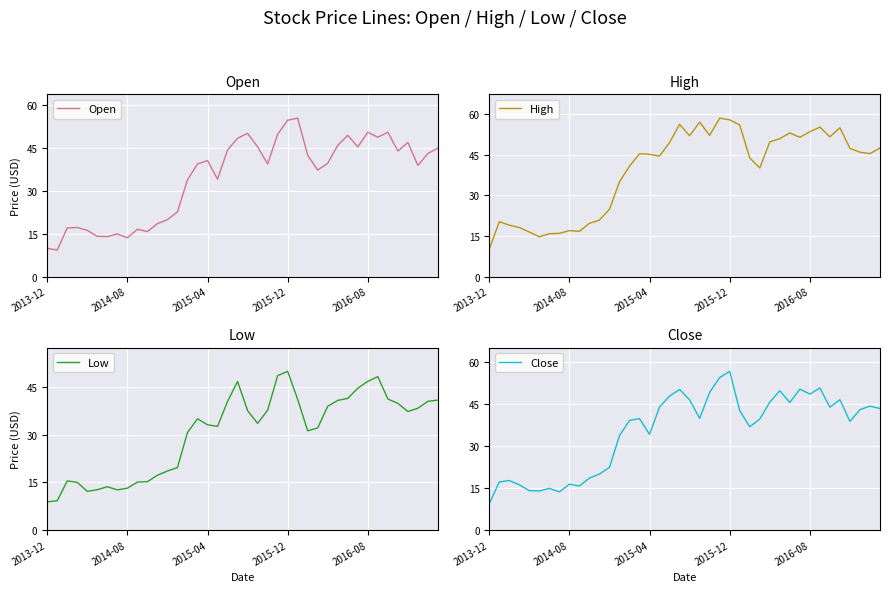

What are all the series names shown in the legend?

Open, High, Low, Close